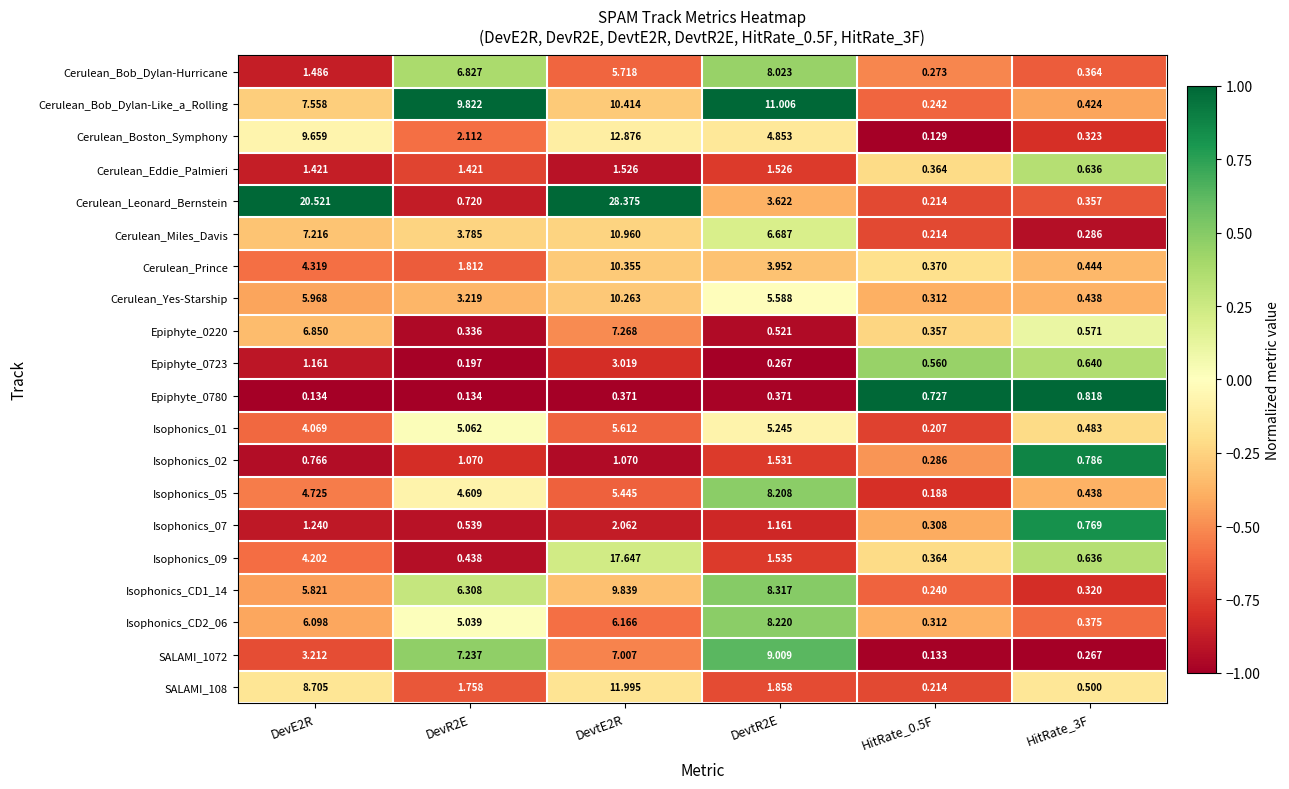

Which series has the widest spread of values?

Cerulean_Leonard_Bernstein